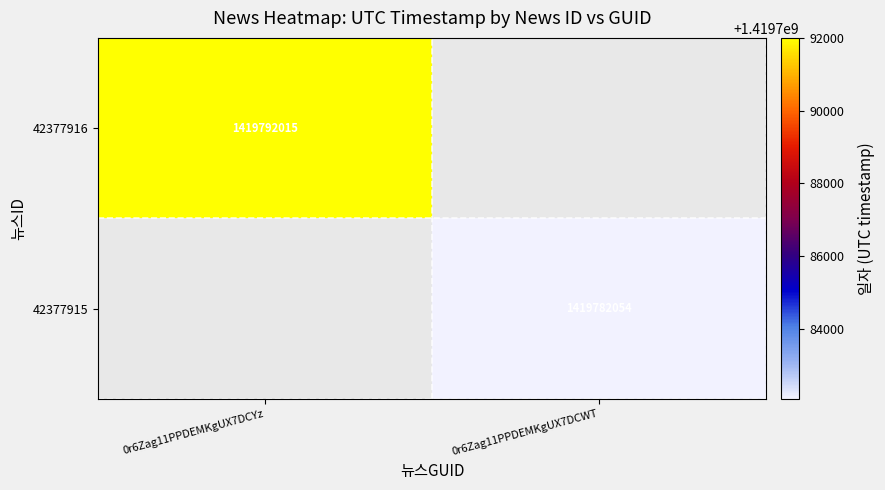

Is it true that 42377916 equals 2394353368 at 0r6Zag11PPDEMKgUX7DCYz?

False